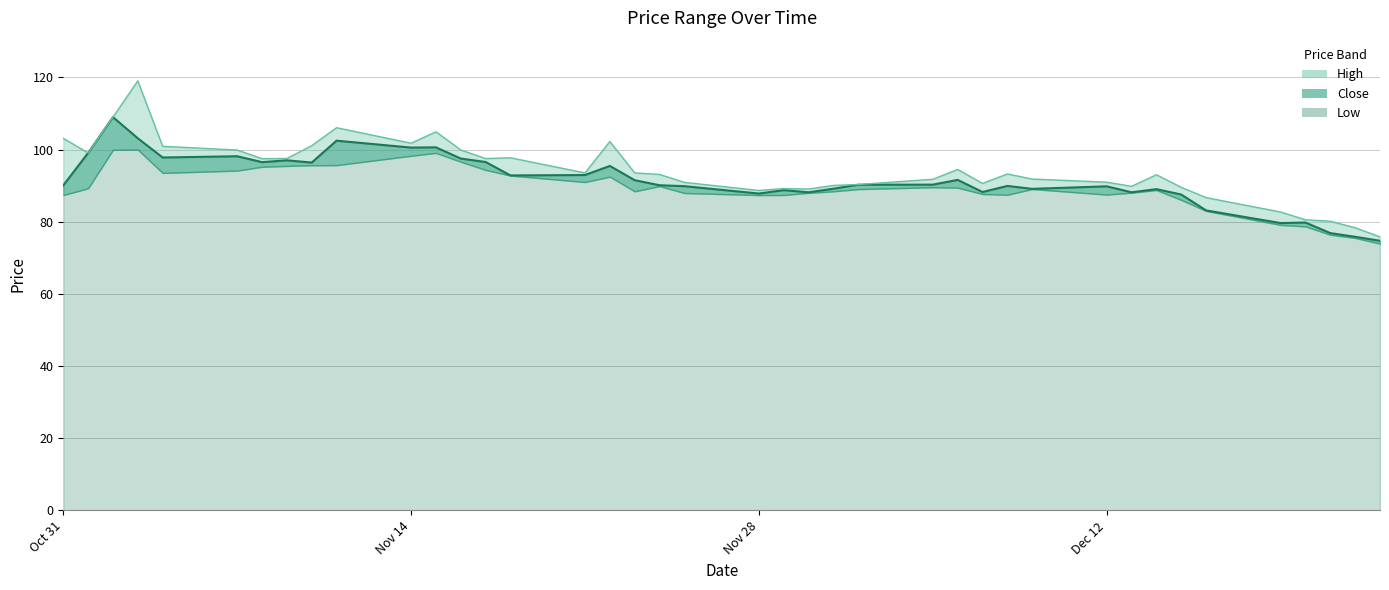

True or false: high_line and close_line cross at least once.

False